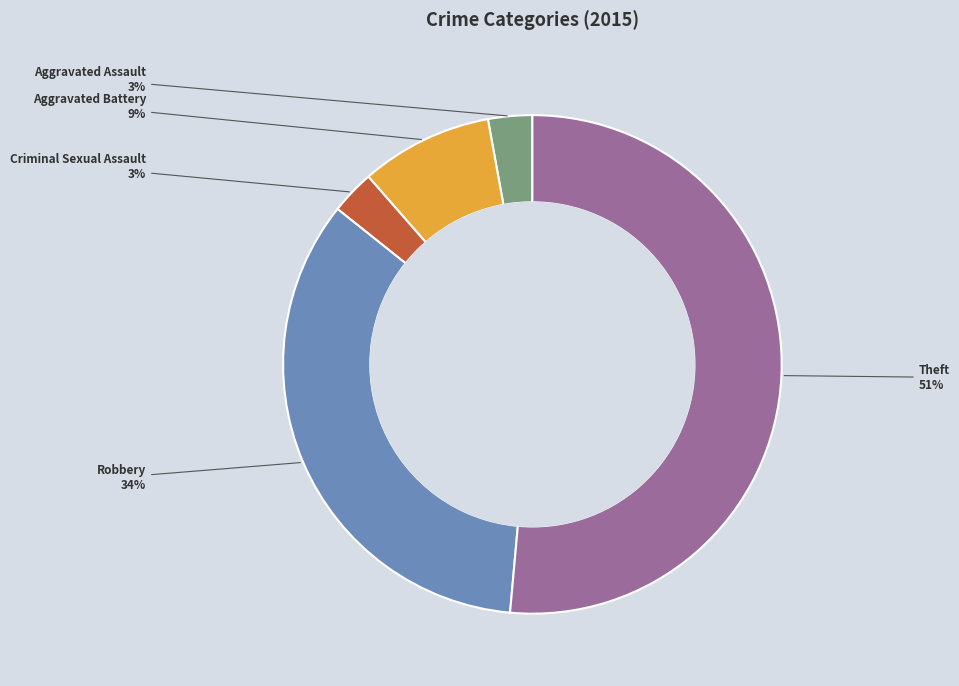

Combined, do Criminal Sexual Assault and Theft account for over 50%?

Yes